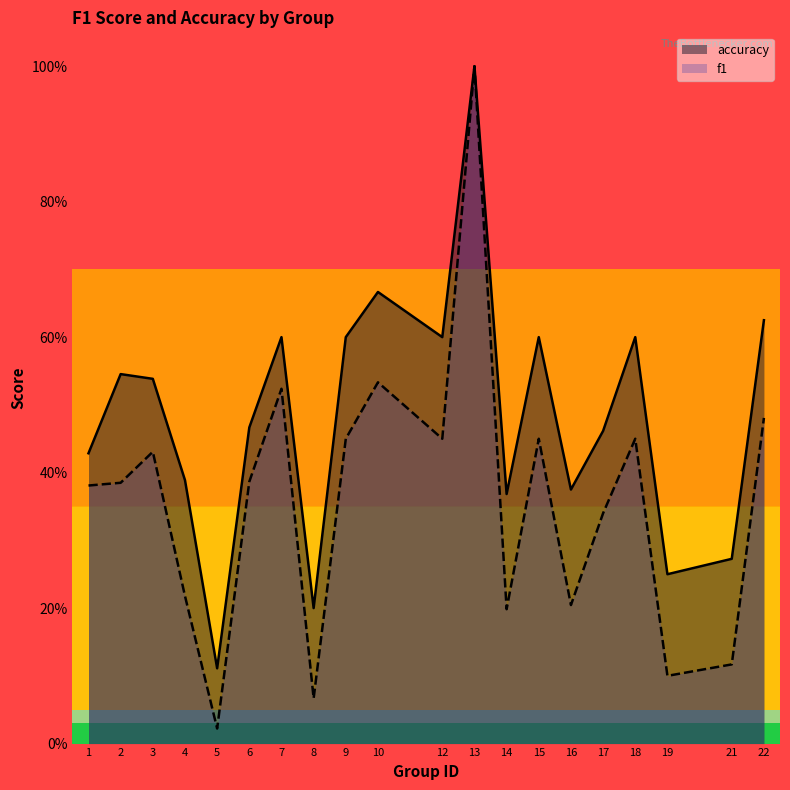

At how many categories does at least one series exceed 0?

20